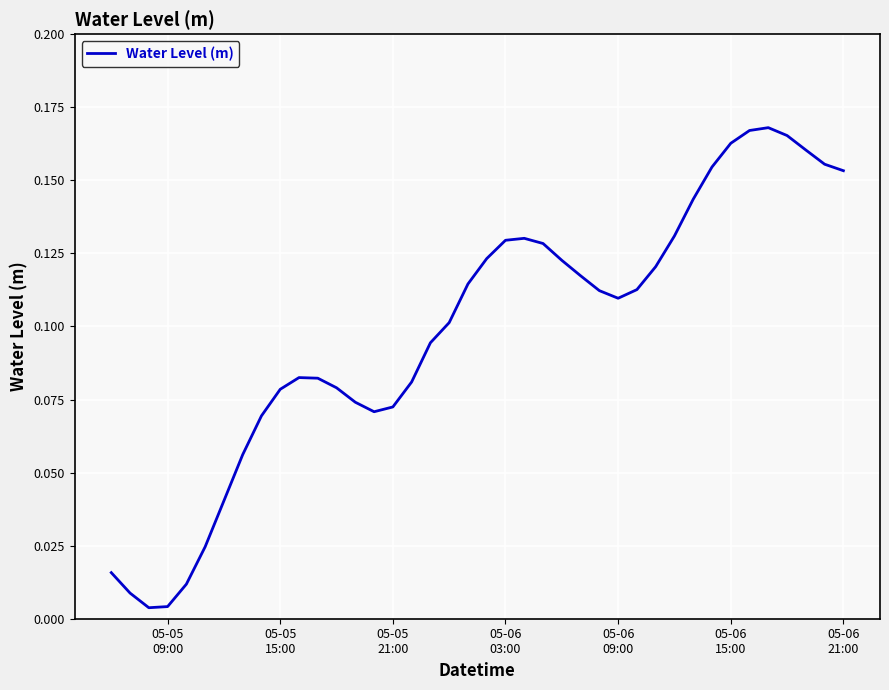

What is the value of the 34th point from the left?

0.2